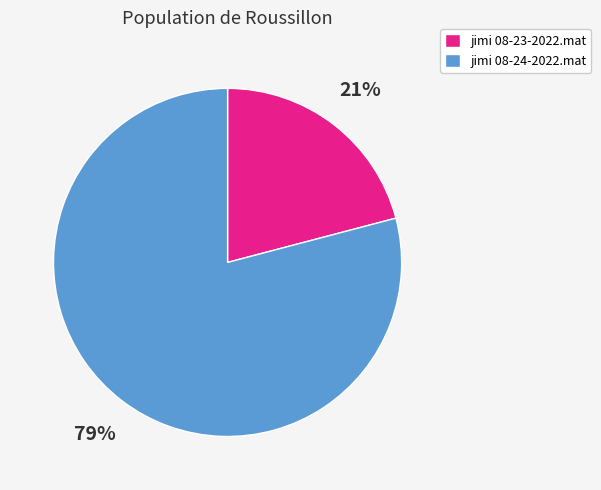

What is the largest slice in the pie chart?

jimi 08-24-2022.mat